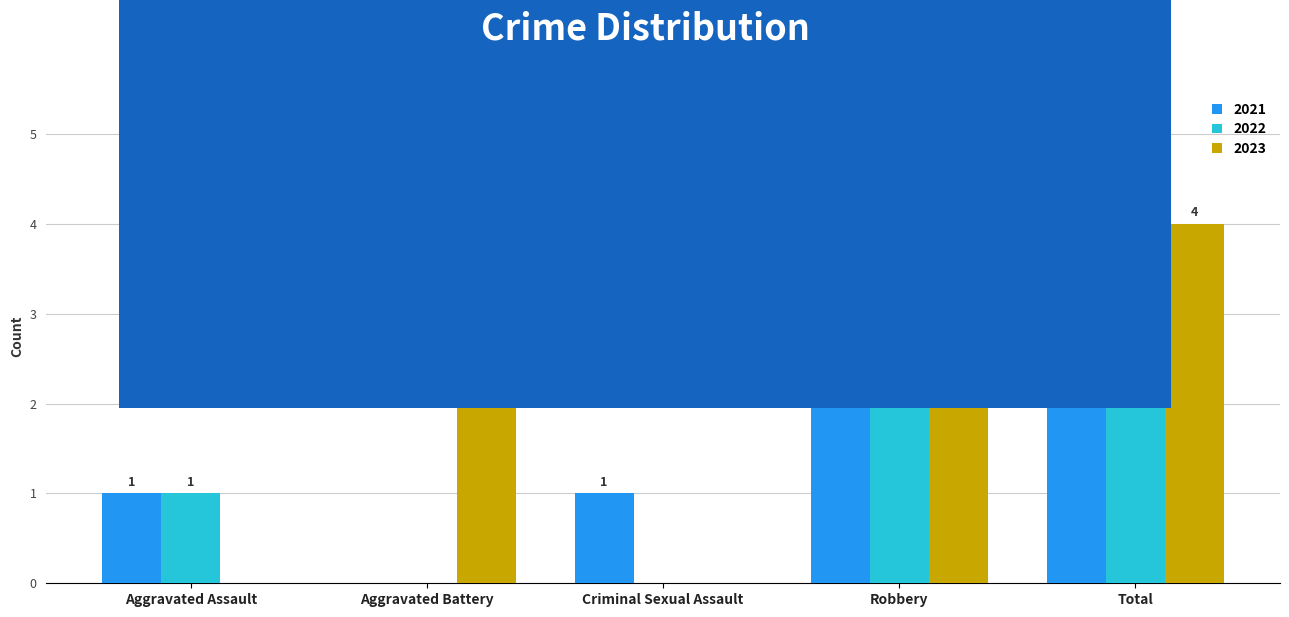

What is the maximum value for 2022?

3